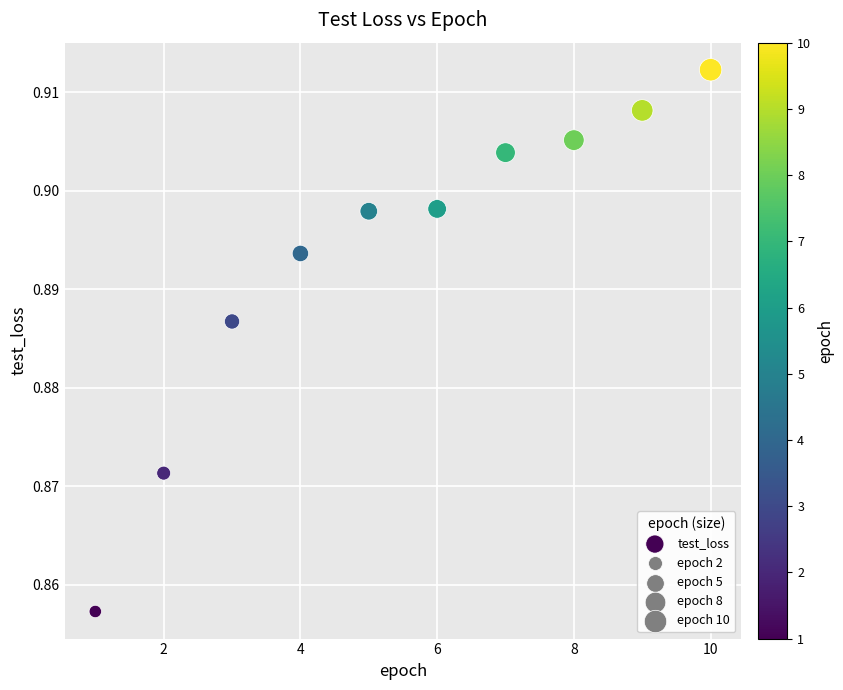

What is the average X value?

5.5